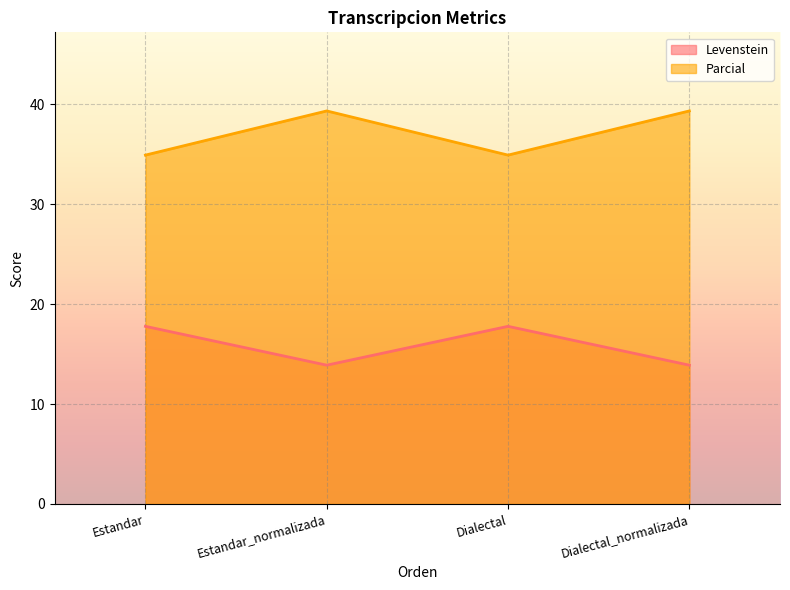

True or false: Levenstein and Parcial intersect in this chart.

False